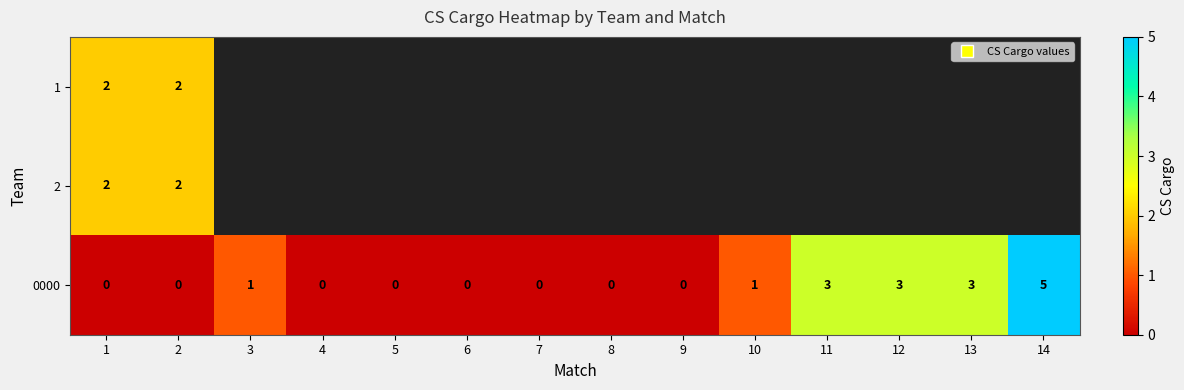

How many values in 2 are above zero?

2